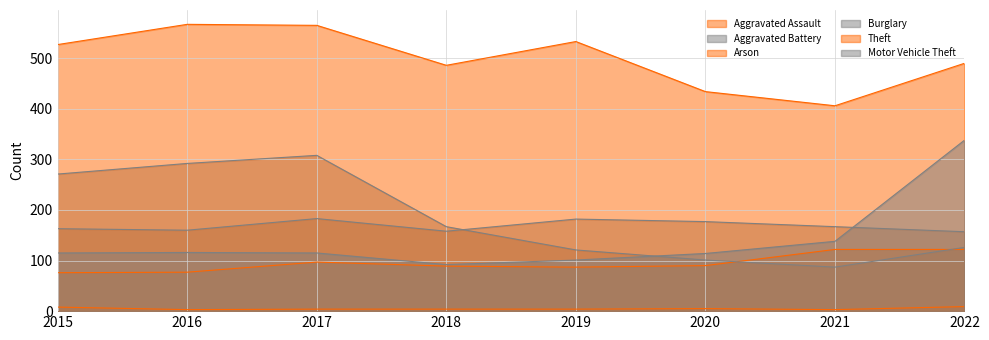

After their last crossing, which series has the higher values: Aggravated Battery or Burglary?

Aggravated Battery